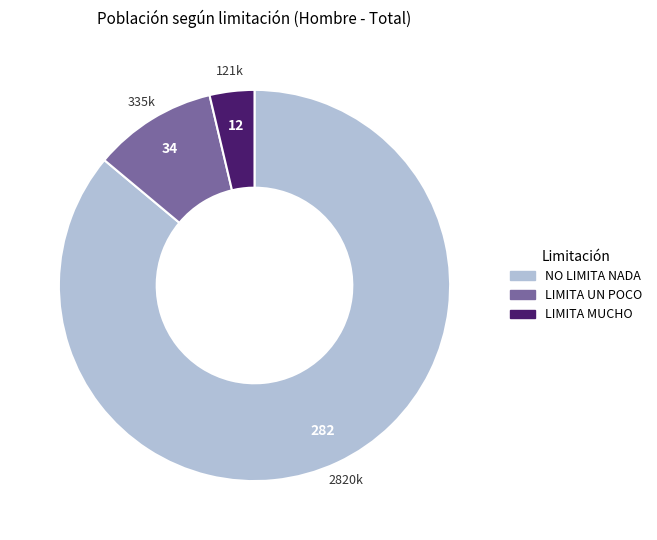

Is there any slice that represents more than half of the pie?

Yes